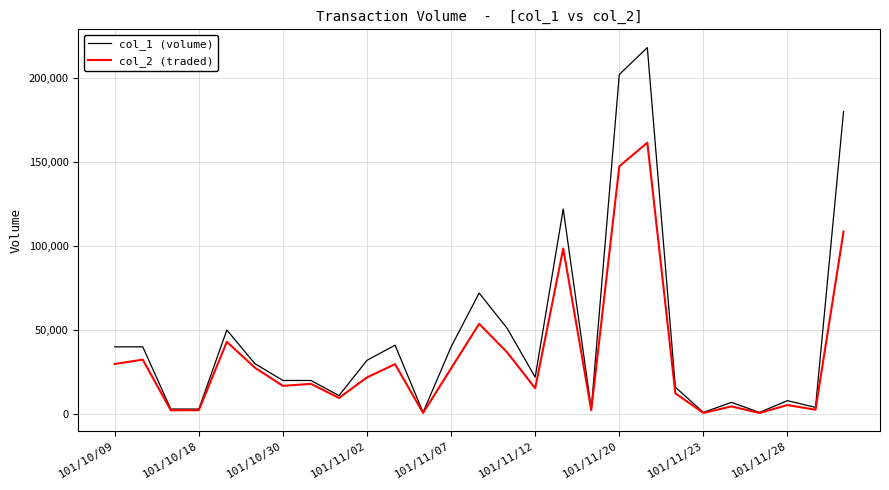

List the series in order of their peak value, highest first.

col_1 (volume), col_2 (traded)